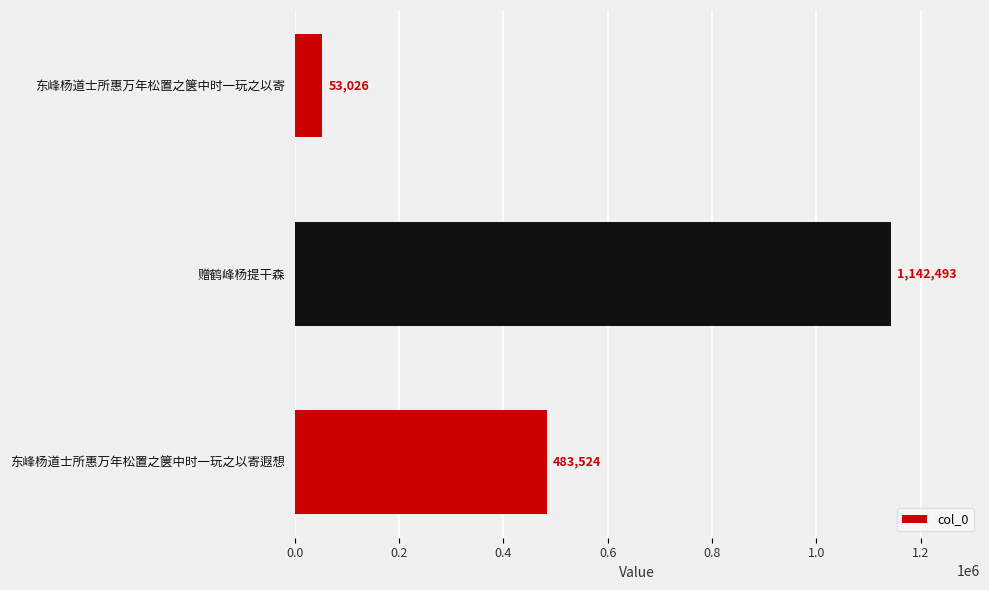

Which label corresponds to the smallest value in the chart?

东峰杨道士所惠万年松置之箧中时一玩之以寄